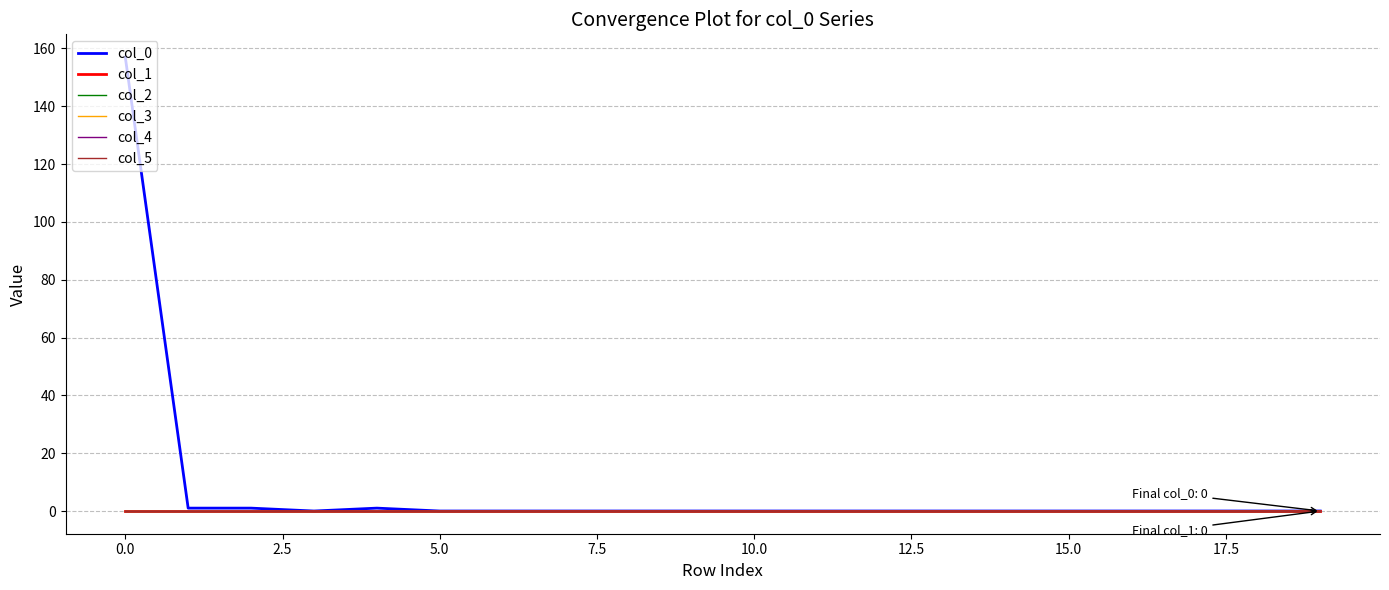

Does the chart display data point markers on the line(s)?

No